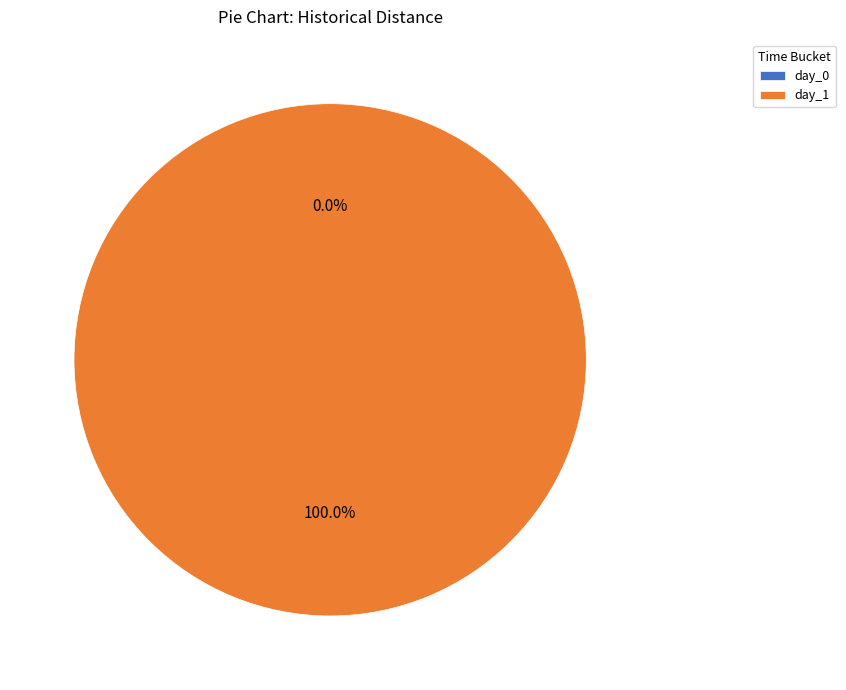

What is the majority slice?

day_1